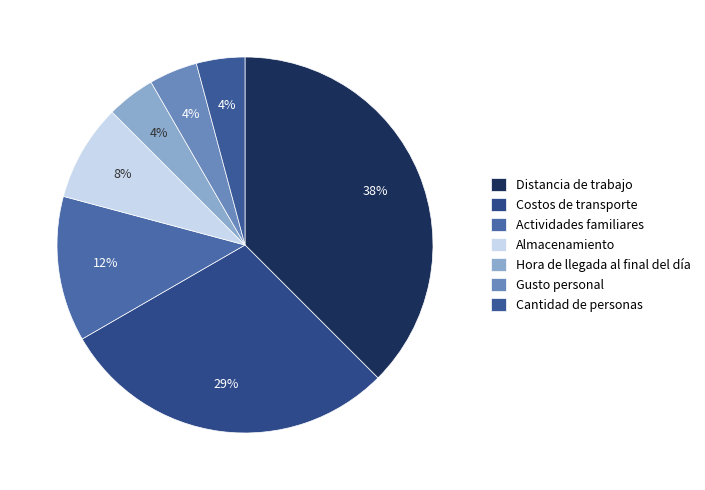

Between Hora de llegada al final del día and Cantidad de personas, which is larger?

Hora de llegada al final del día